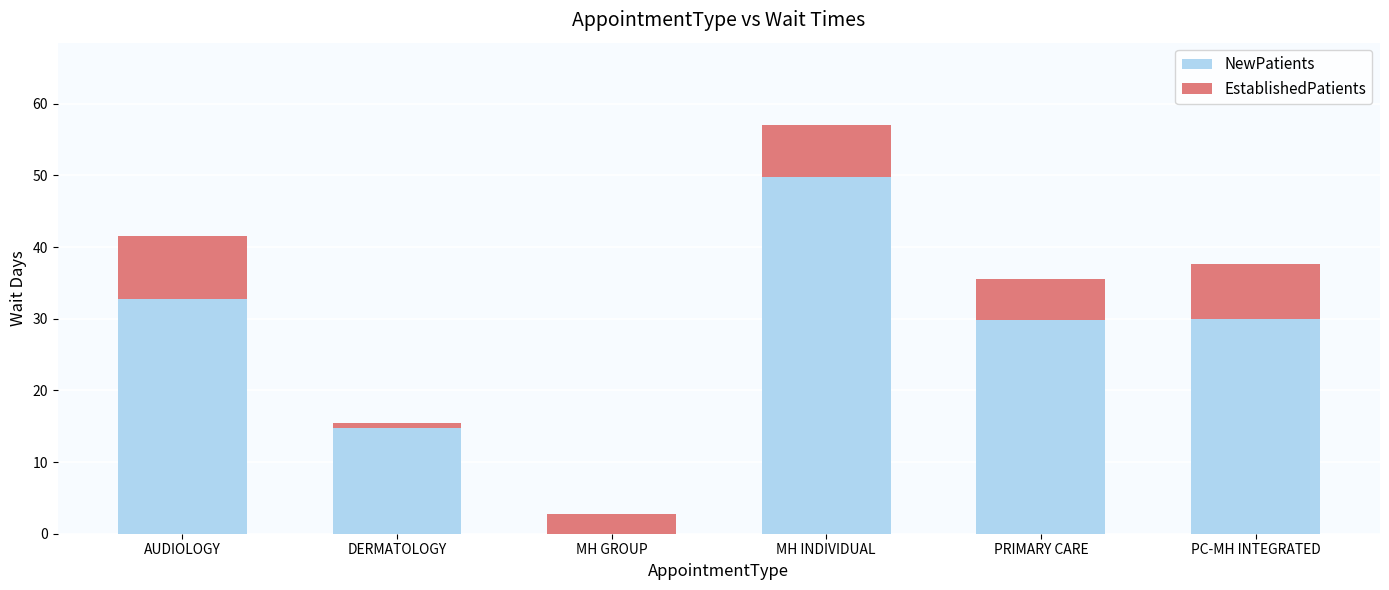

What is the highest value of the NewPatients series?

49.8